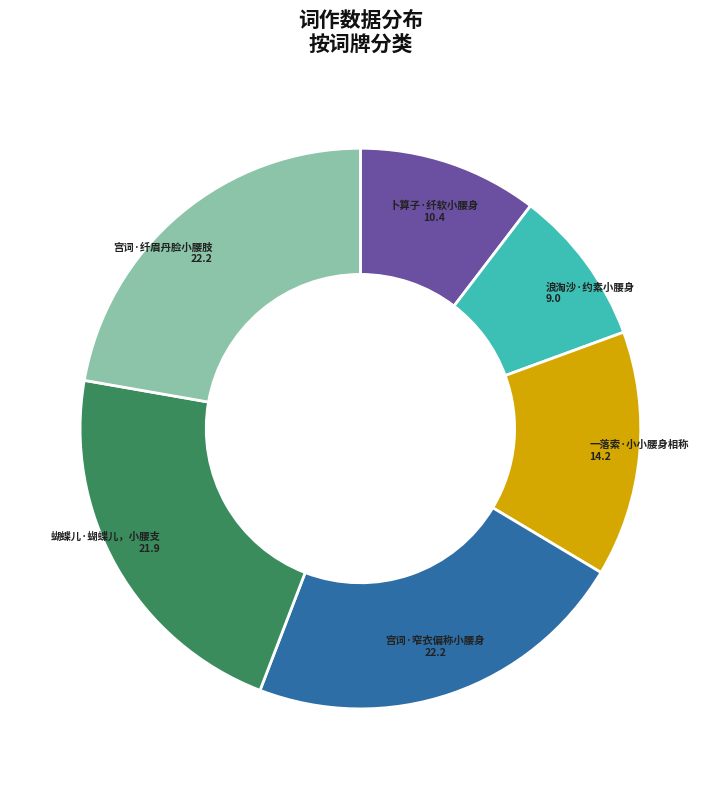

True or false: 宫词·纤眉丹脸小腰肢 accounts for 22% of the total.

True